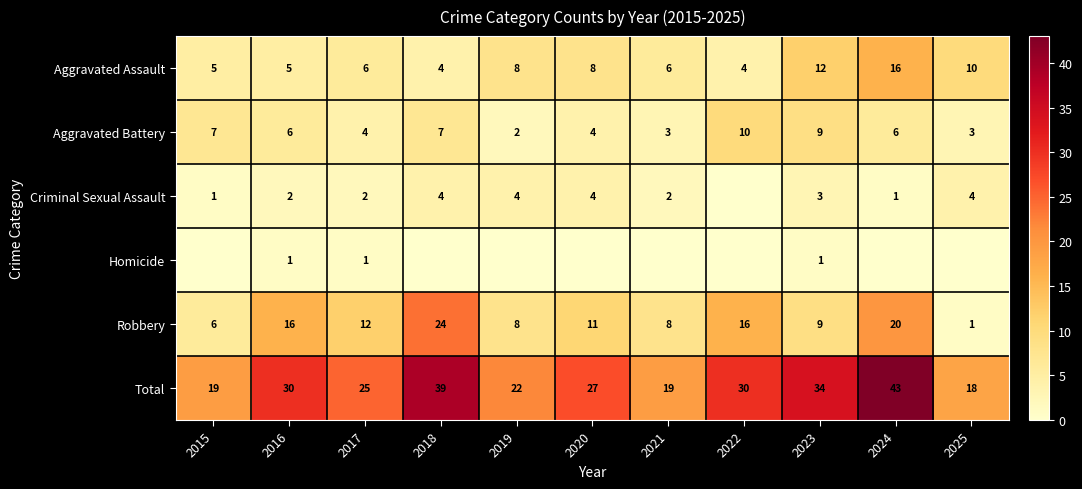

What is the approximate value of Aggravated Battery at 2020?

4